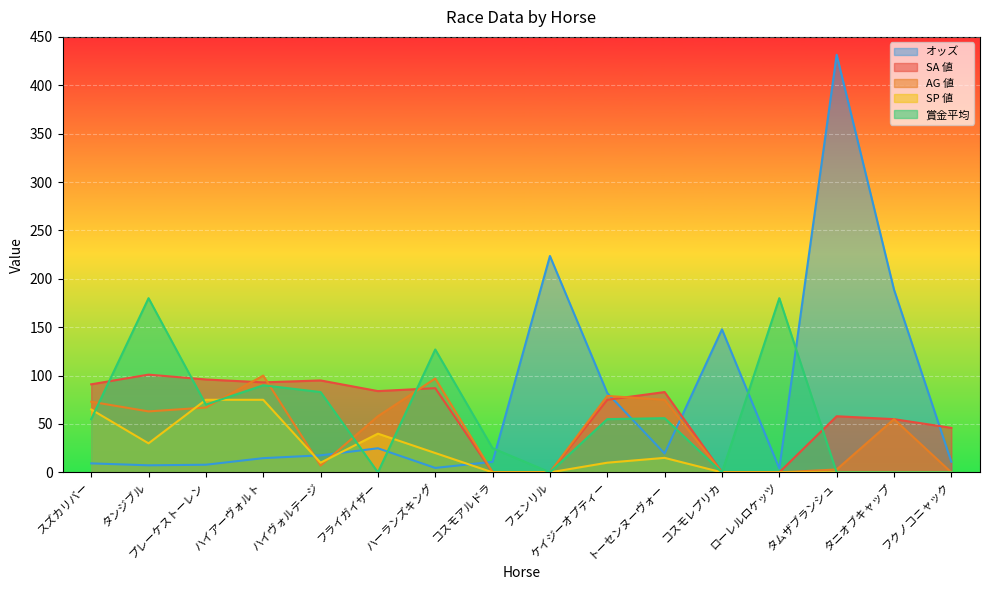

What is the difference between the maximum and second lowest values in the AG 値 series?

100.0